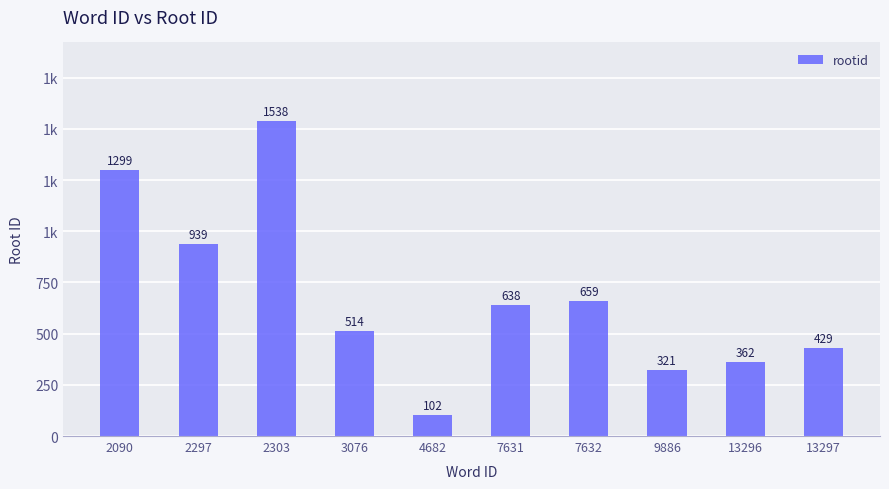

Are the bars horizontal?

No